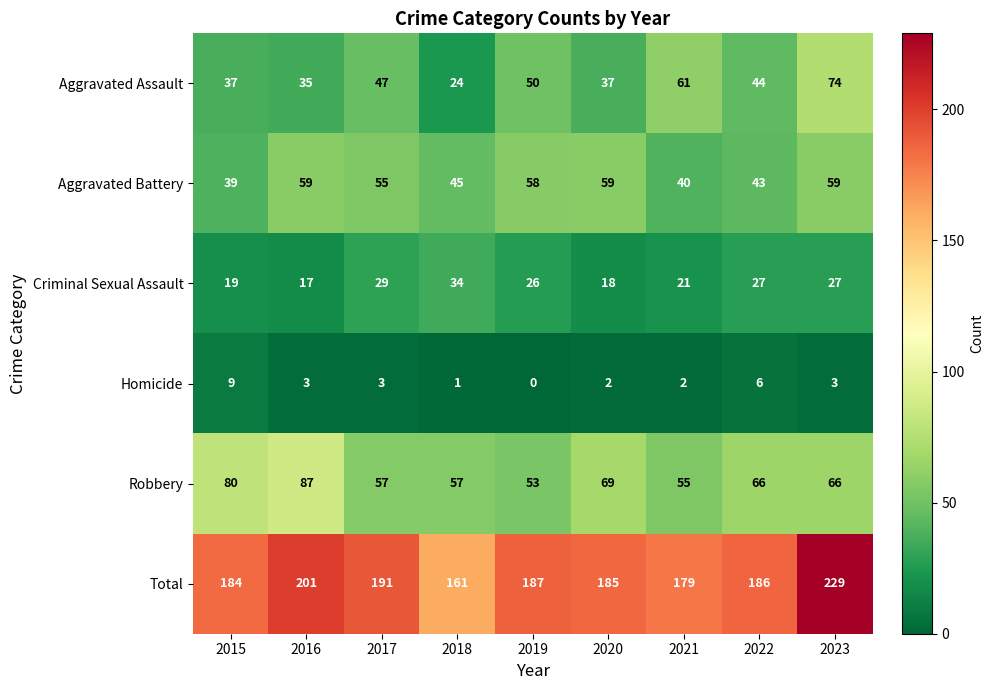

Which series has the largest total across all categories?

Total